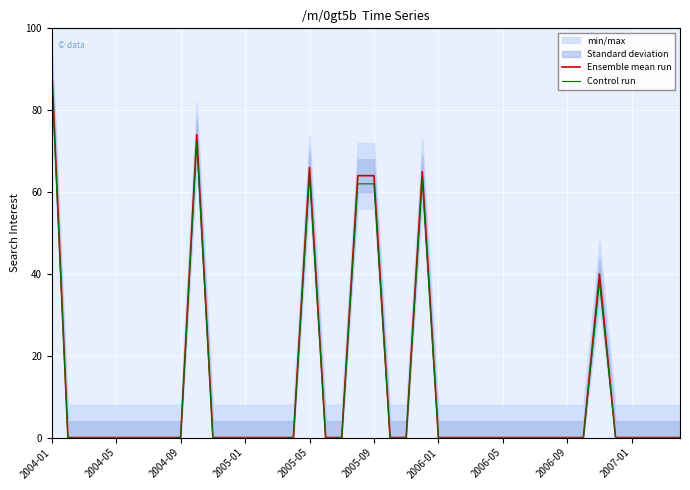

Where is Ensemble mean run nearest to the value 45?

34